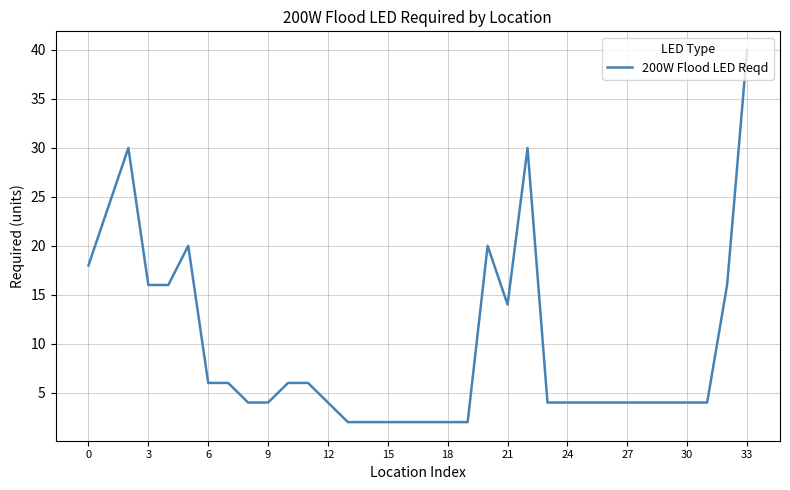

What is the difference between the maximum and minimum values?

38